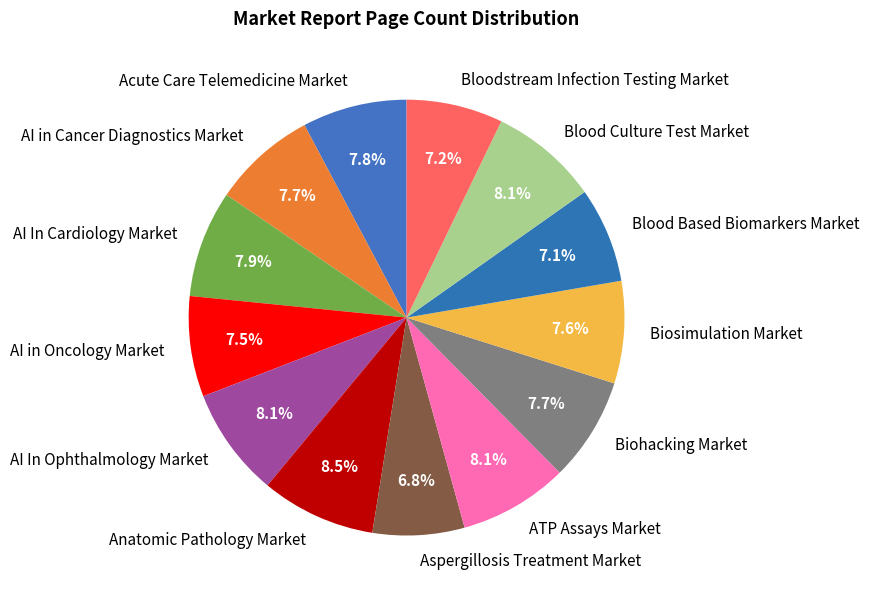

True or false: AI in Cancer Diagnostics Market accounts for 8% of the total.

True